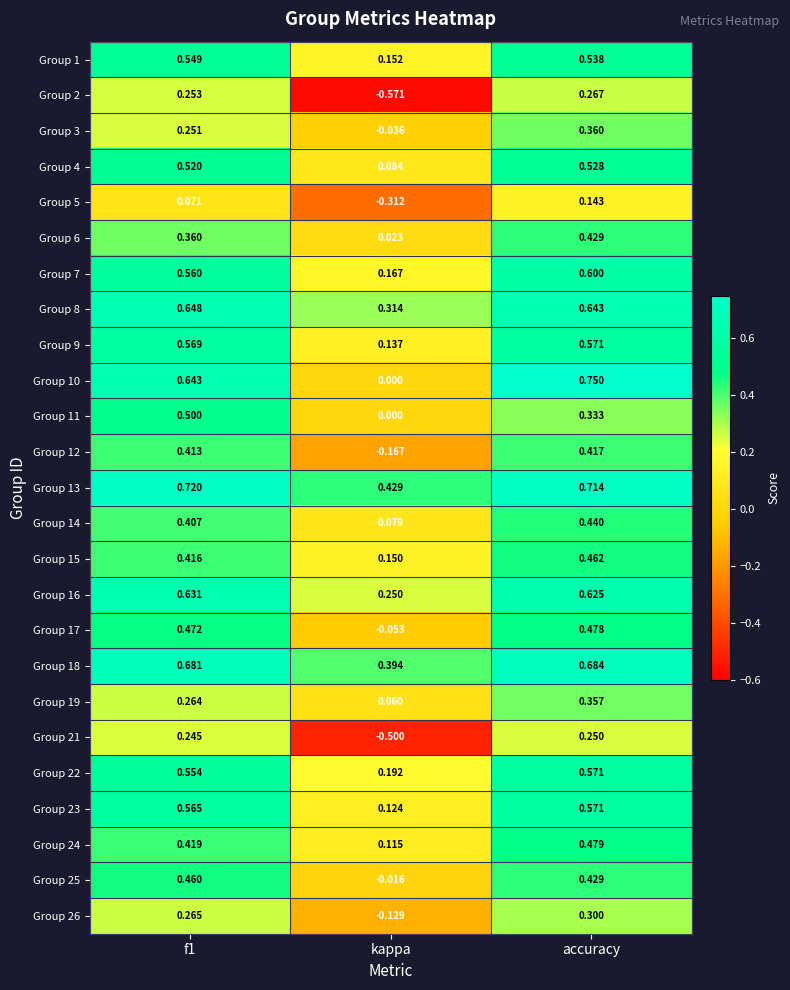

Is the value of Group 26 at f1 greater than the value of Group 2 at accuracy?

No